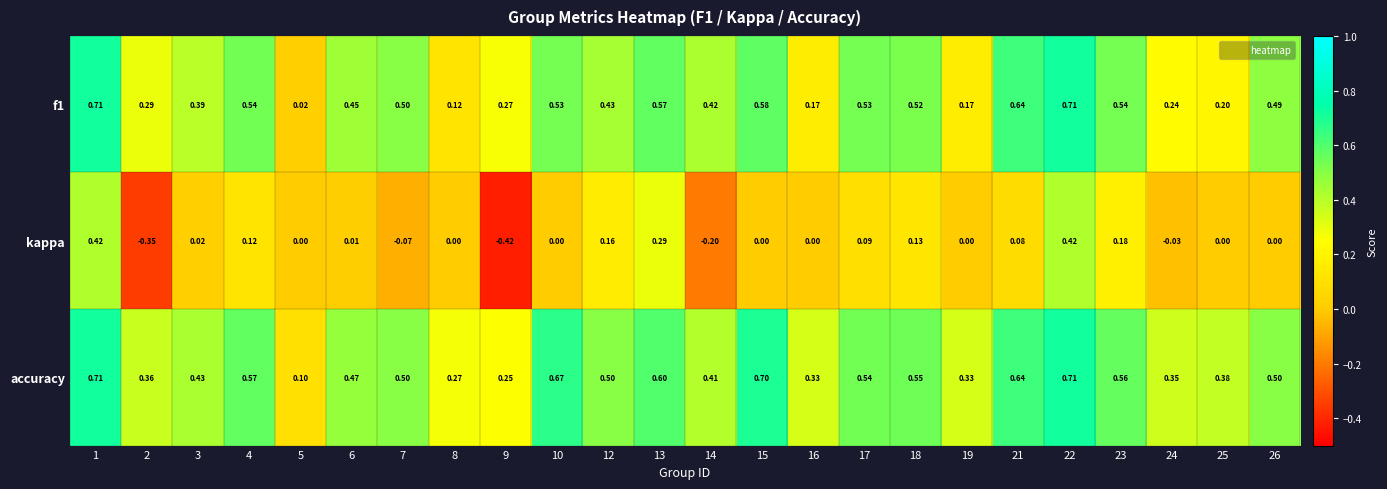

Which series has the widest spread of values?

kappa